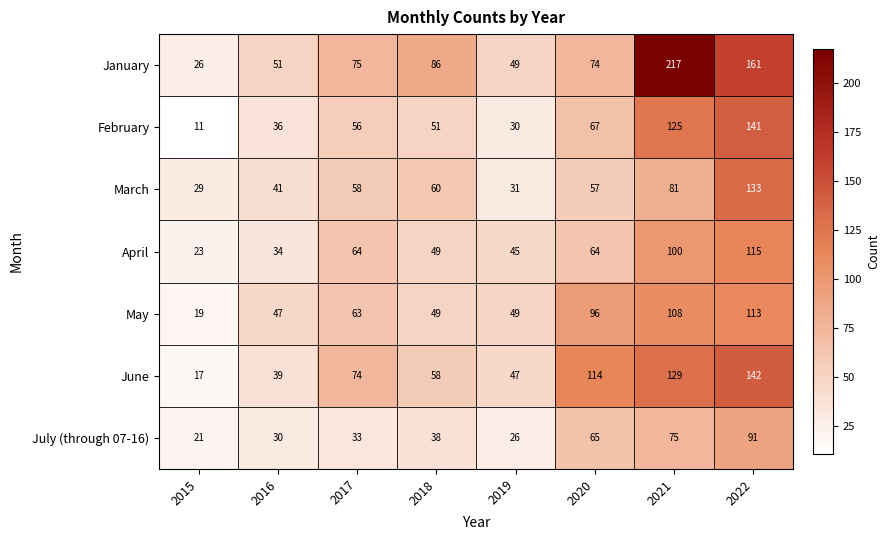

Rank the series by their maximum value, from lowest to highest.

July (through 07-16), May, April, March, February, June, January